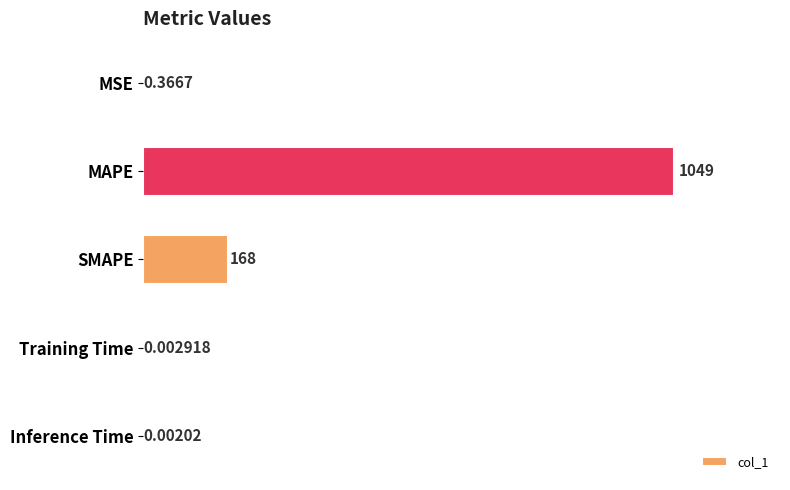

What is the sum of all values?

1217.0